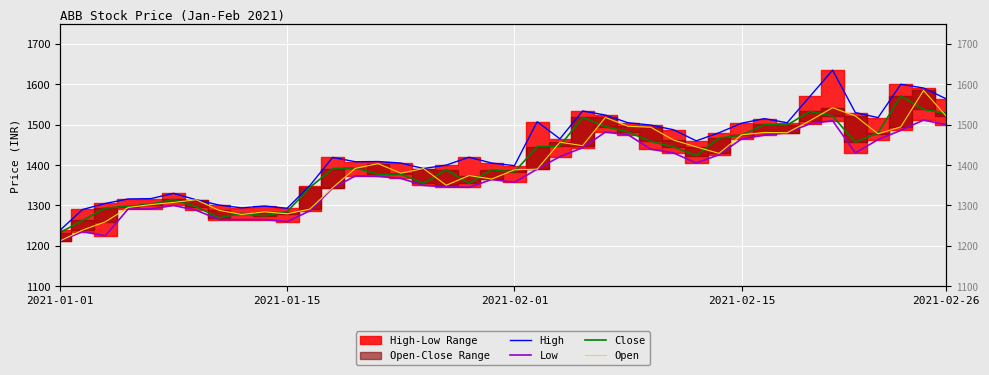

How many interior local valleys does the Open series have?

9